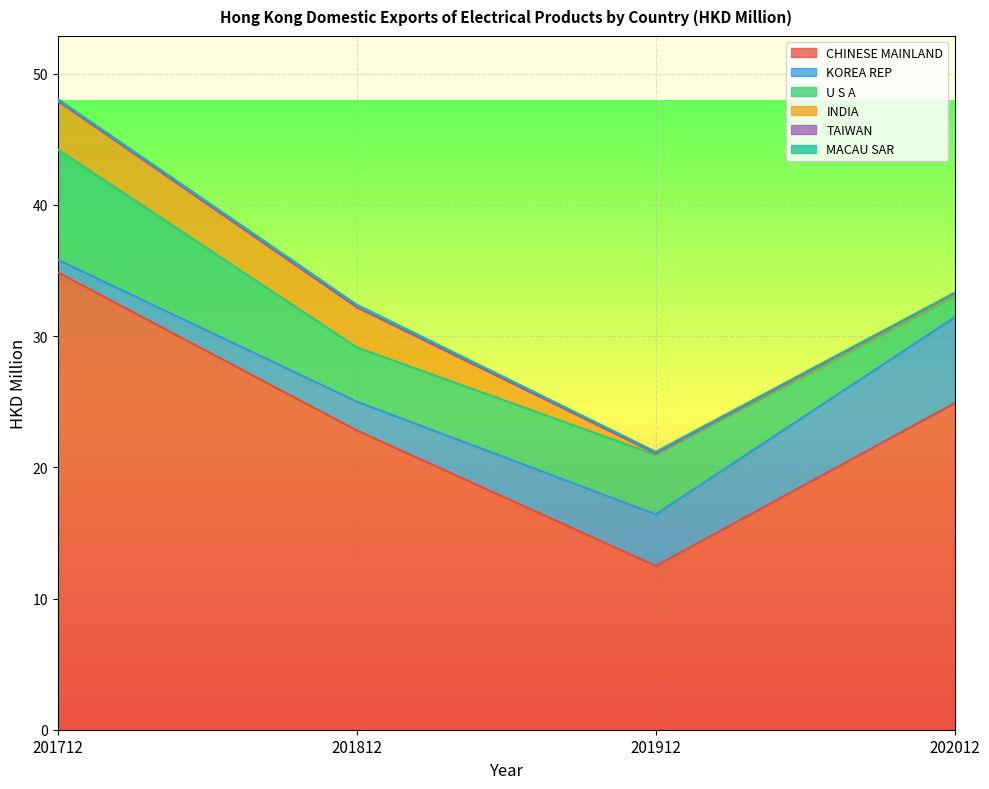

Rank the series by their maximum value, from lowest to highest.

TAIWAN, MACAU SAR, INDIA, KOREA REP, U S A, CHINESE MAINLAND